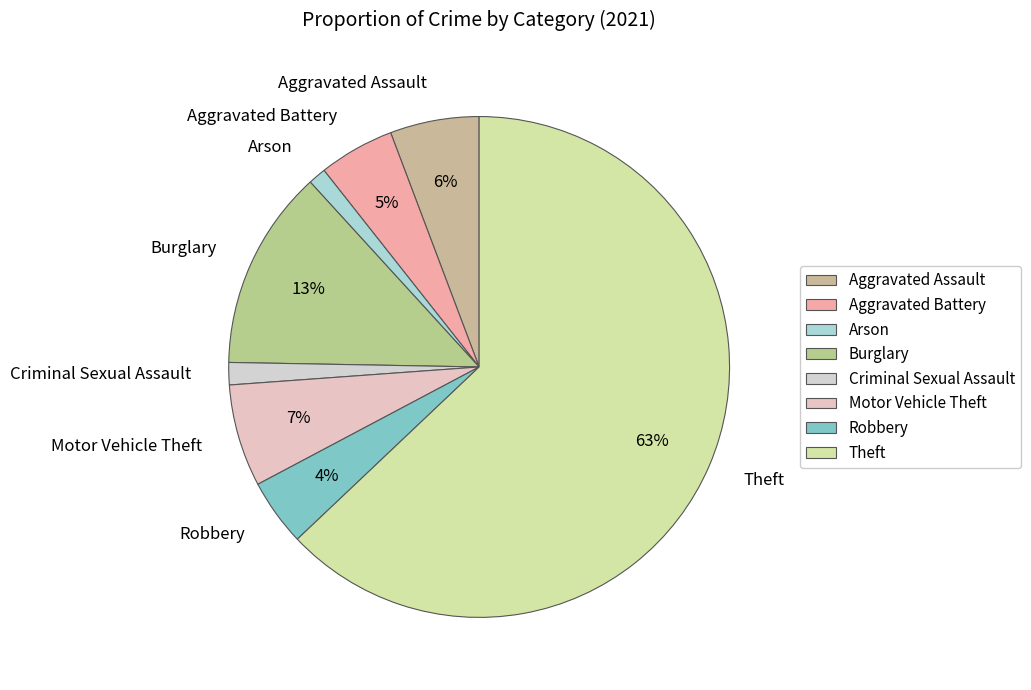

To the nearest percent, what is the average slice percentage?

12%